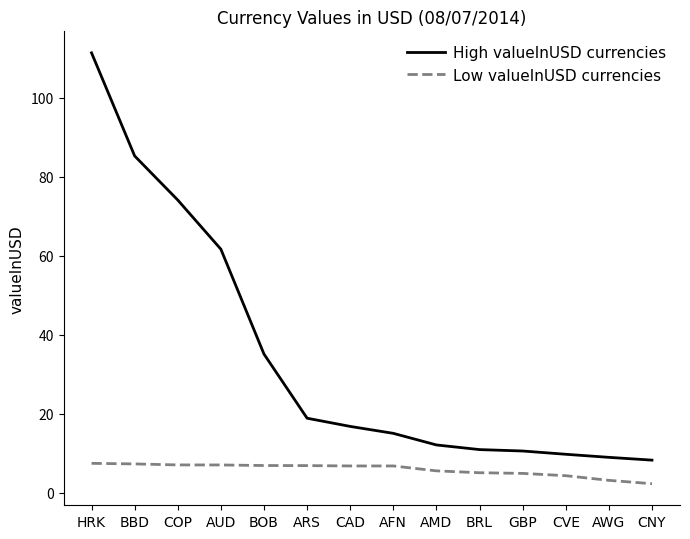

Which series has the largest total across all categories?

High valueInUSD currencies